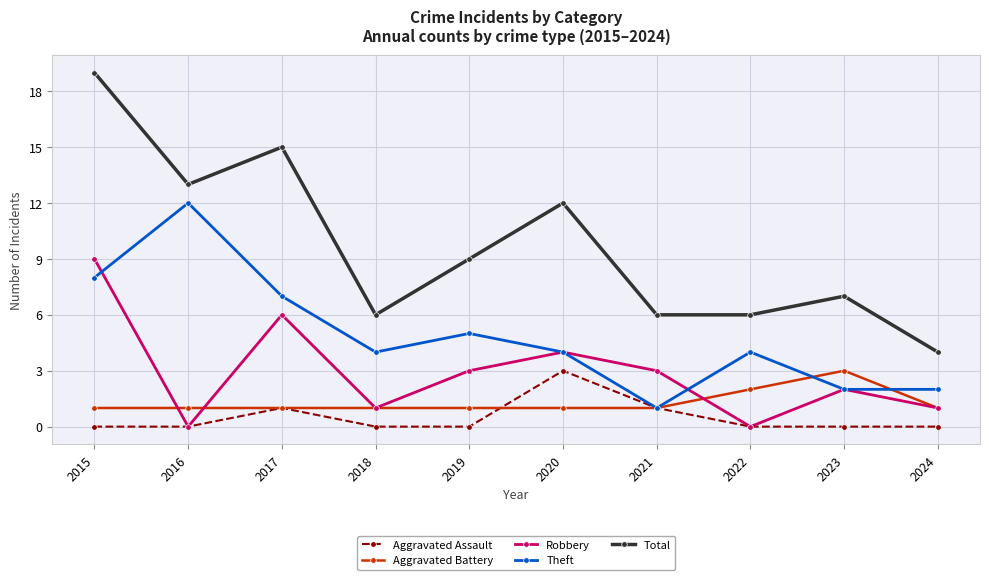

How many distinct data groups are displayed?

5